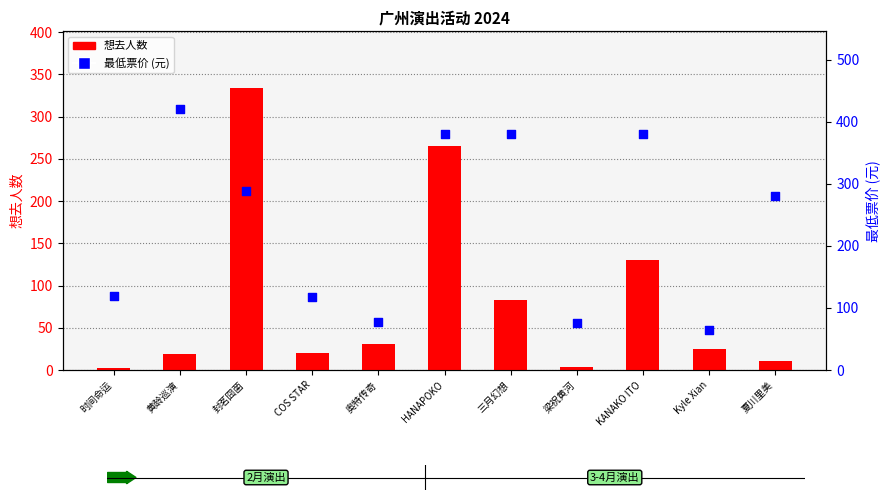

Which series contains the lowest Y value?

想去人数